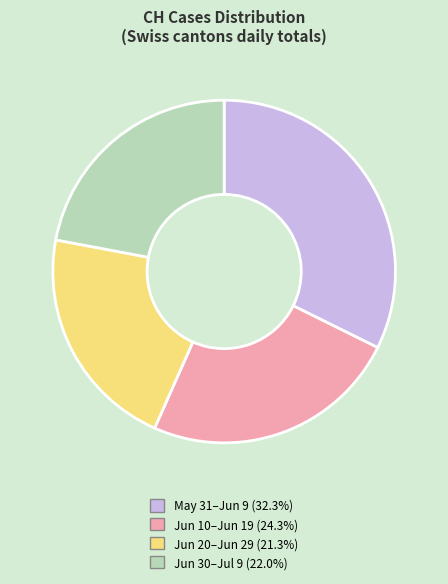

Is there a majority slice in this chart?

No